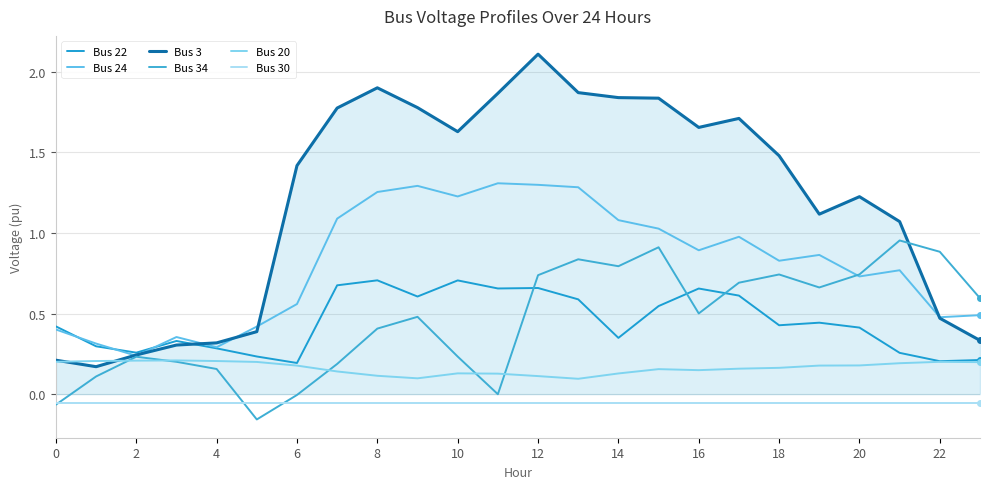

Which series has the widest spread of values?

Bus 3